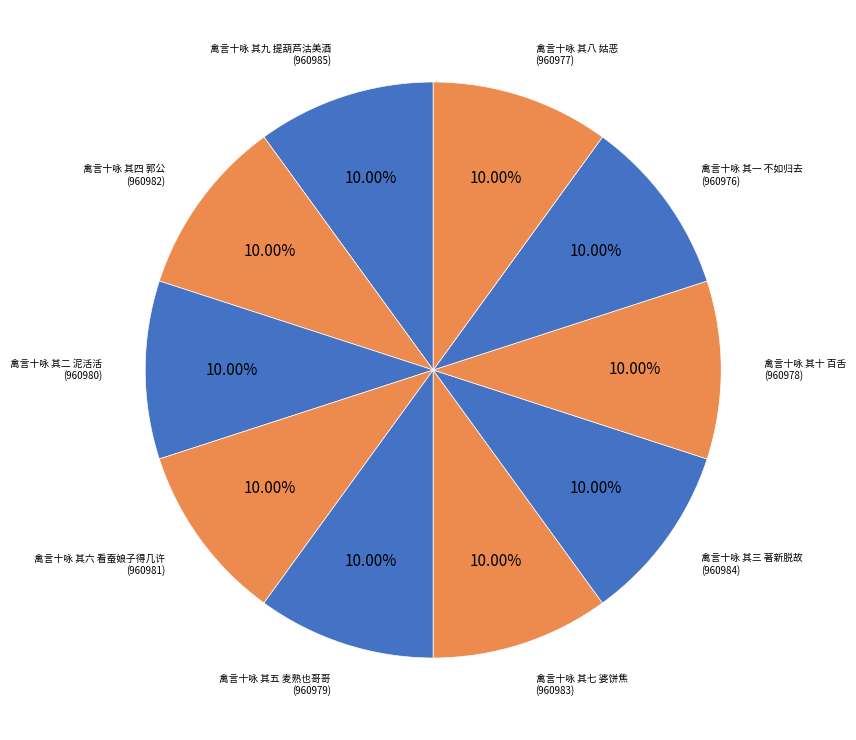

What is the smallest slice in the pie chart?

禽言十咏 其一 不如归去